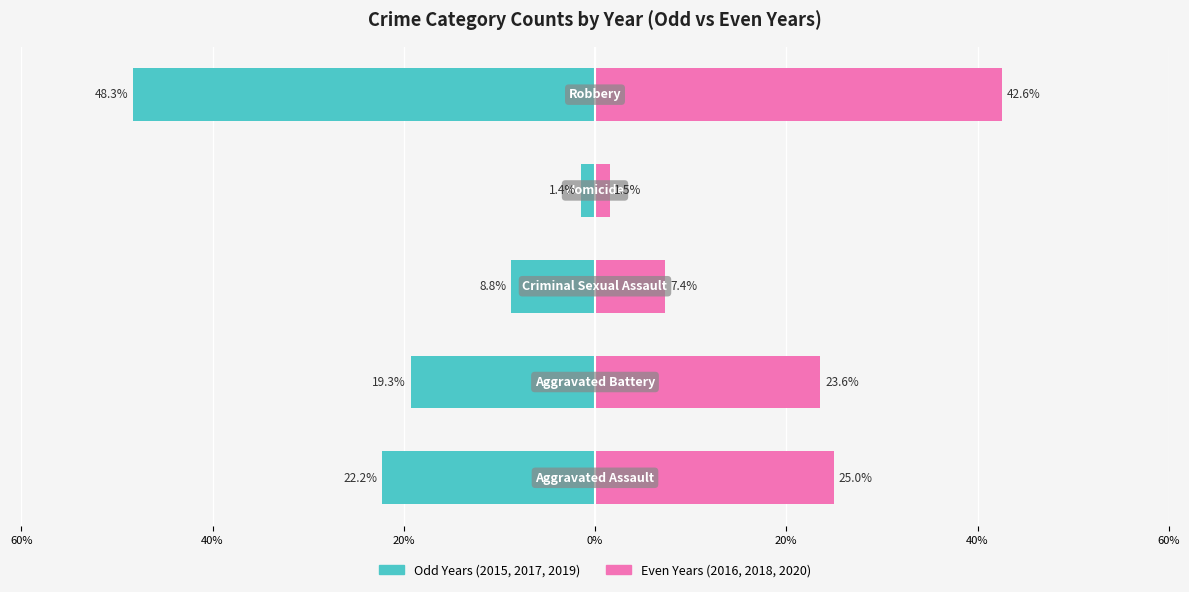

What is the sum of all Odd Years (2015,2017,2019) values?

-100.0